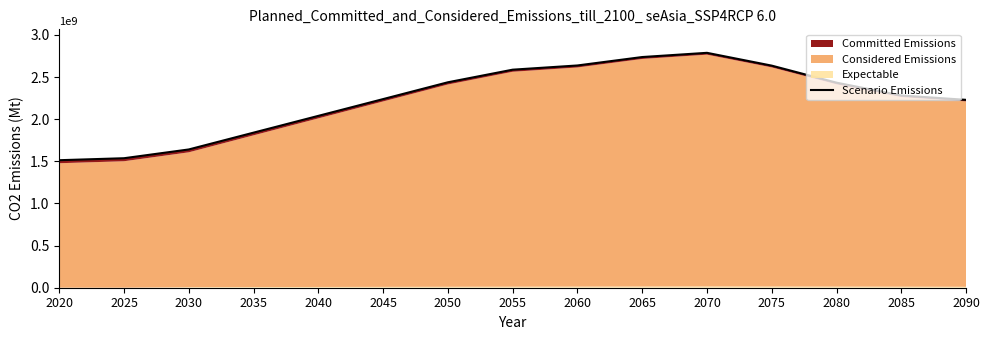

At which category does the chart reach its minimum across all series?

2020